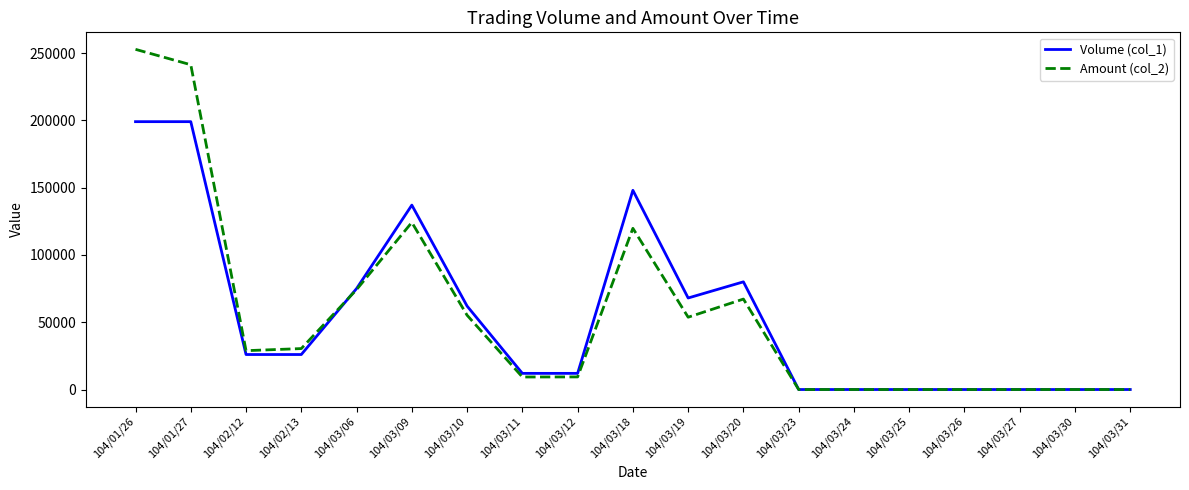

Rank the series by their maximum value, from highest to lowest.

Amount (col_2), Volume (col_1)